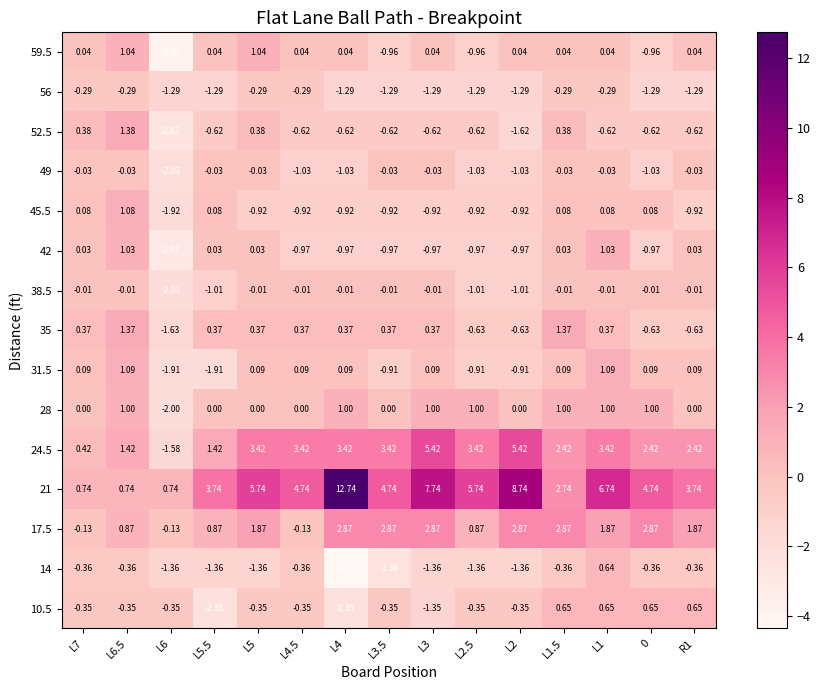

What is the maximum value shown in the chart?

12.7